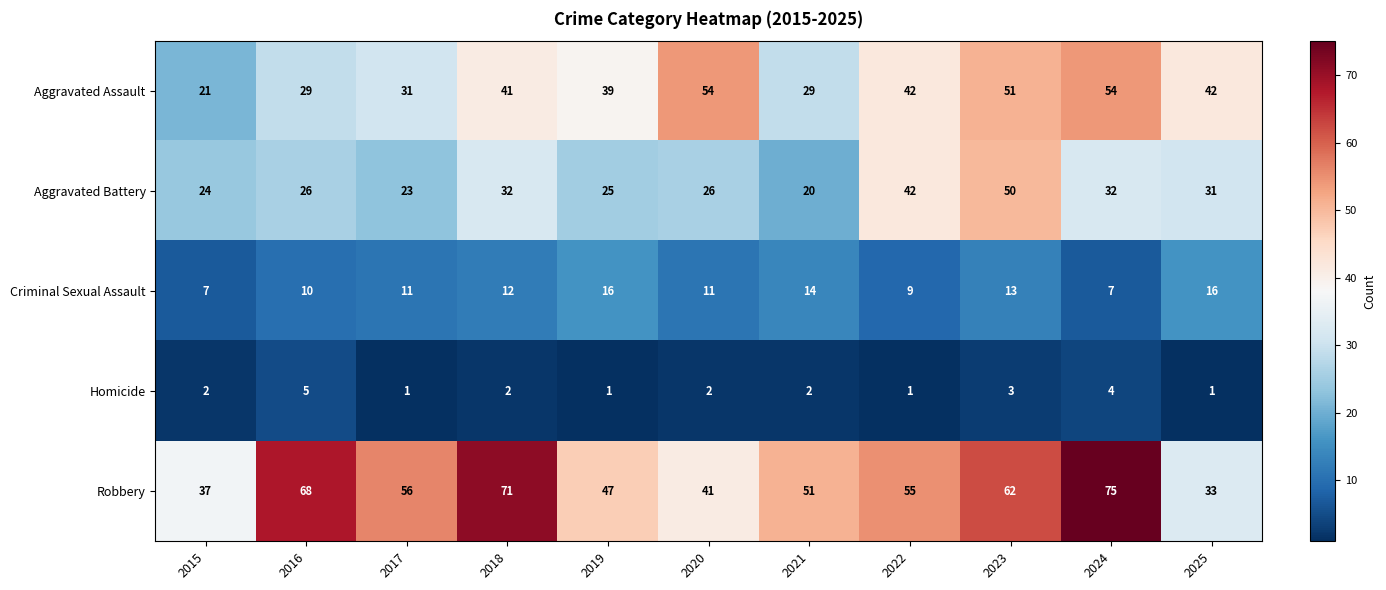

At how many categories does at least one series exceed 64?

3